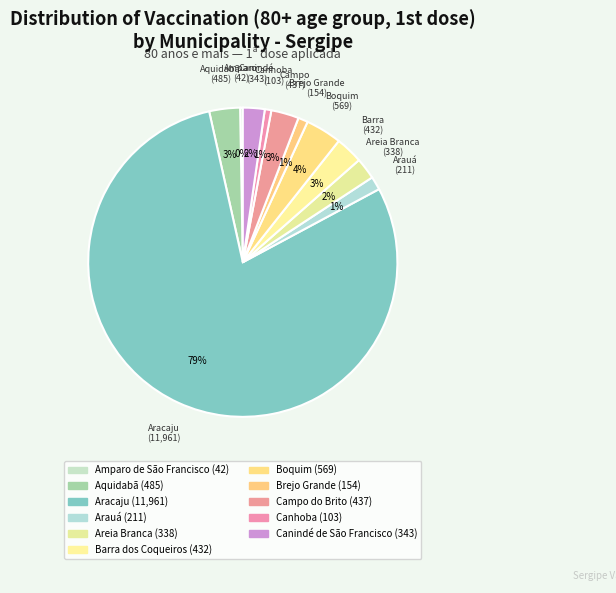

To the nearest percent, what is the average slice percentage?

9%